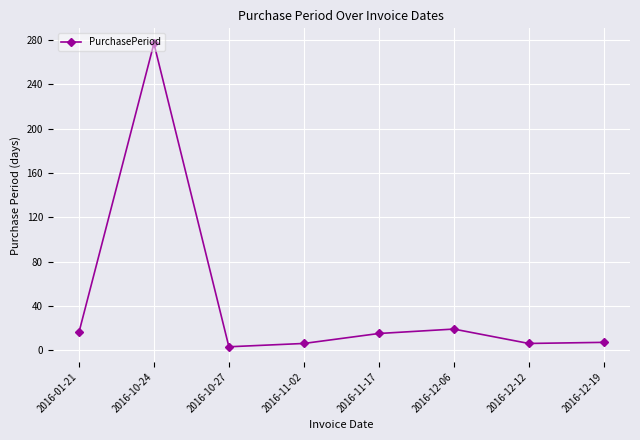

At which label does the data first exceed 15?

2016-01-21